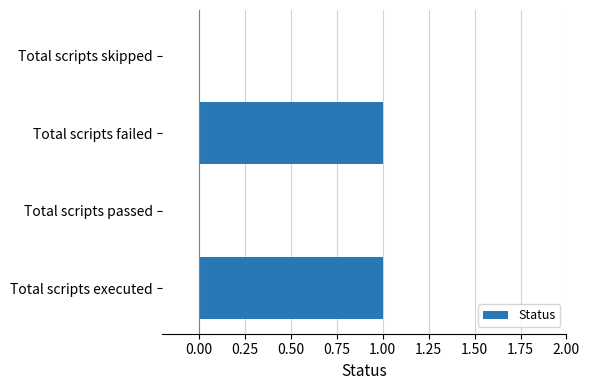

Is it true that the value at Total scripts failed is 1?

True